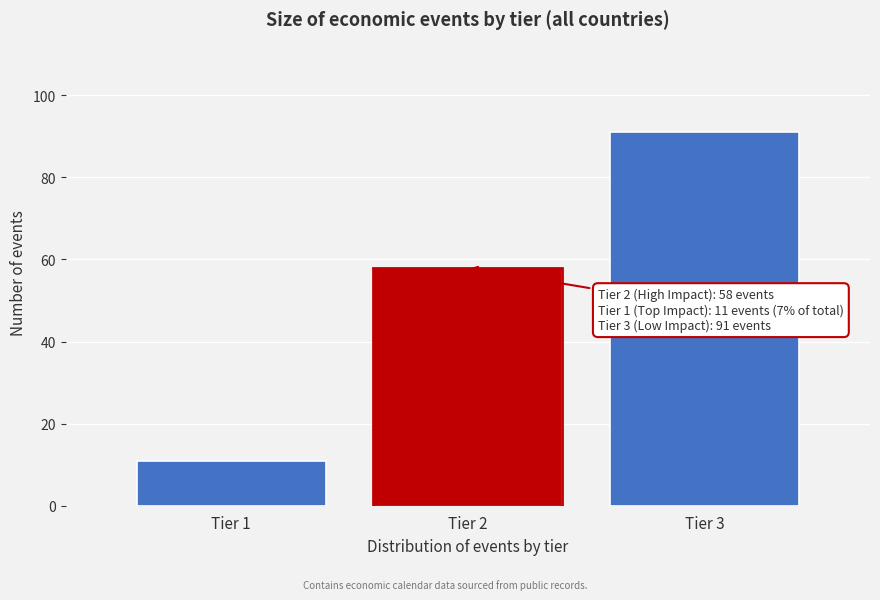

Reading left to right, what are all the values shown in this chart?

Tier 1=11	Tier 2=58	Tier 3=91